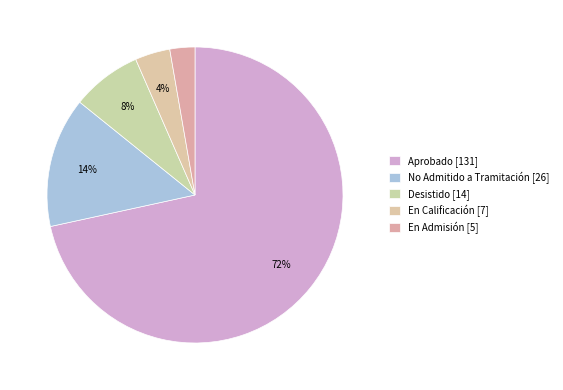

What percentage is NOT represented by No Admitido a Tramitación?

85.8%